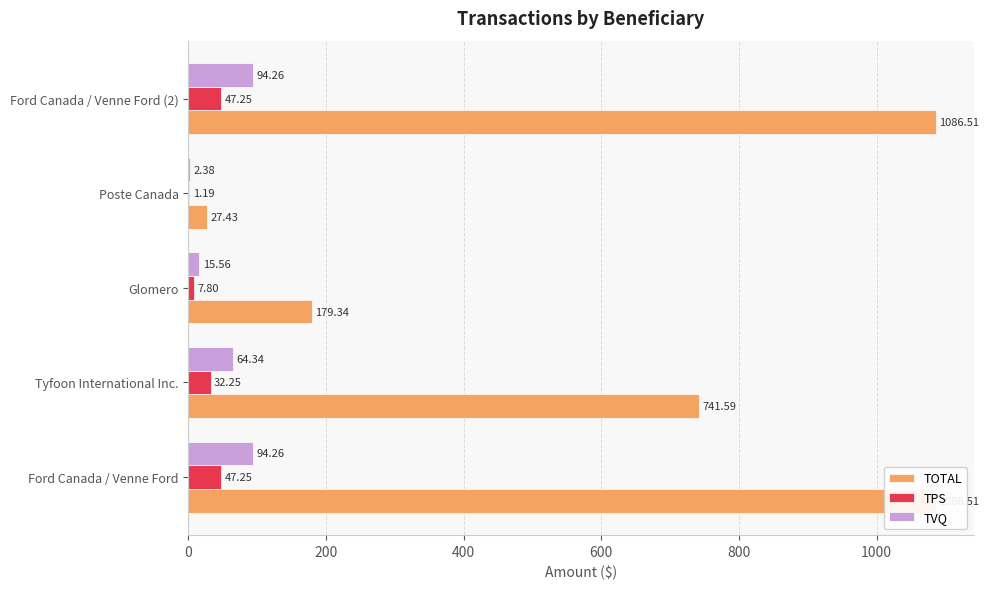

What is the value of the TPS bar at the 3rd from the left?

7.8